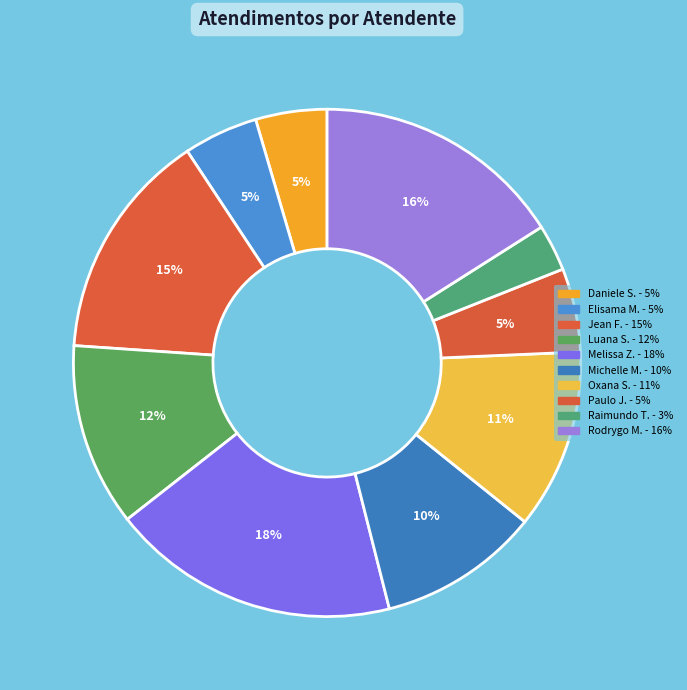

Which category has the smallest portion of the pie?

Raimundo Francisco Taborda